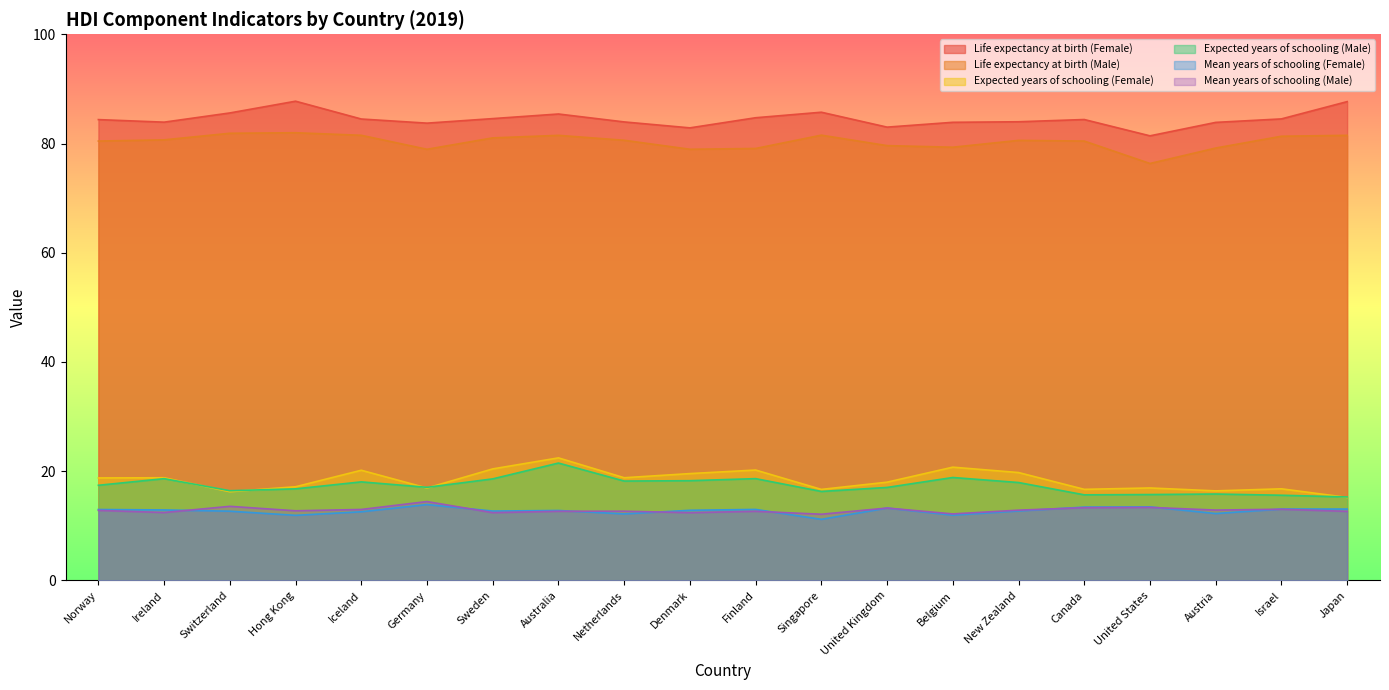

Which series has the largest range (max minus min)?

Expected years of schooling (Female)